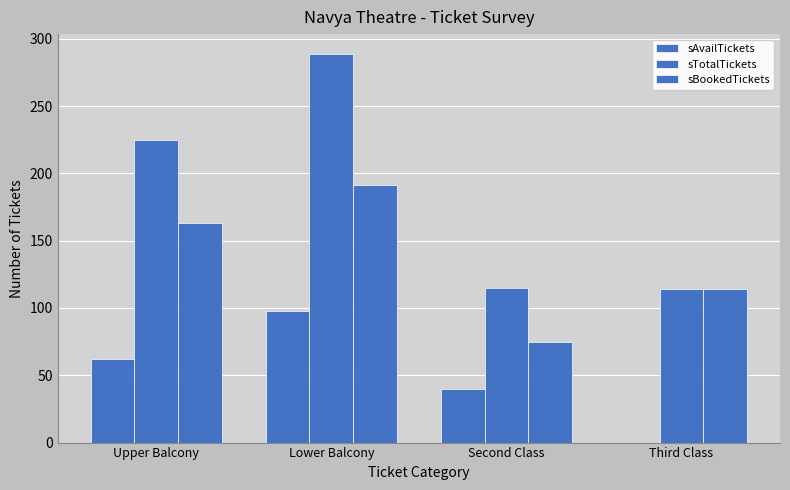

Rank the series by their average value, from highest to lowest.

sTotalTickets, sBookedTickets, sAvailTickets